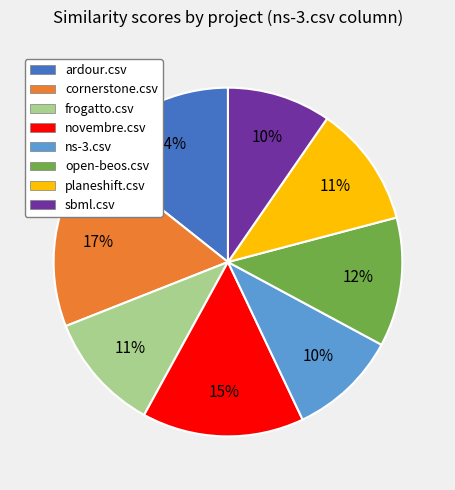

Which slice is the largest?

cornerstone.csv